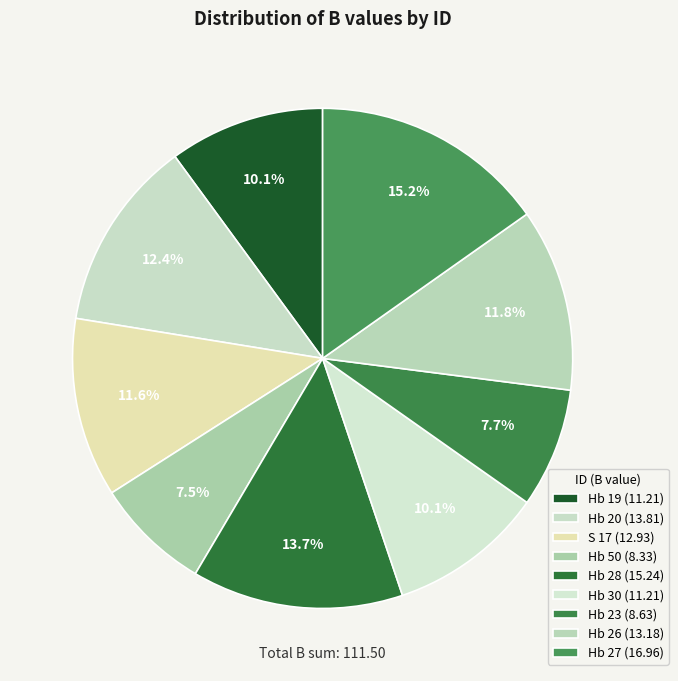

What percentage is the Hb 26 slice, to the nearest percent?

12%